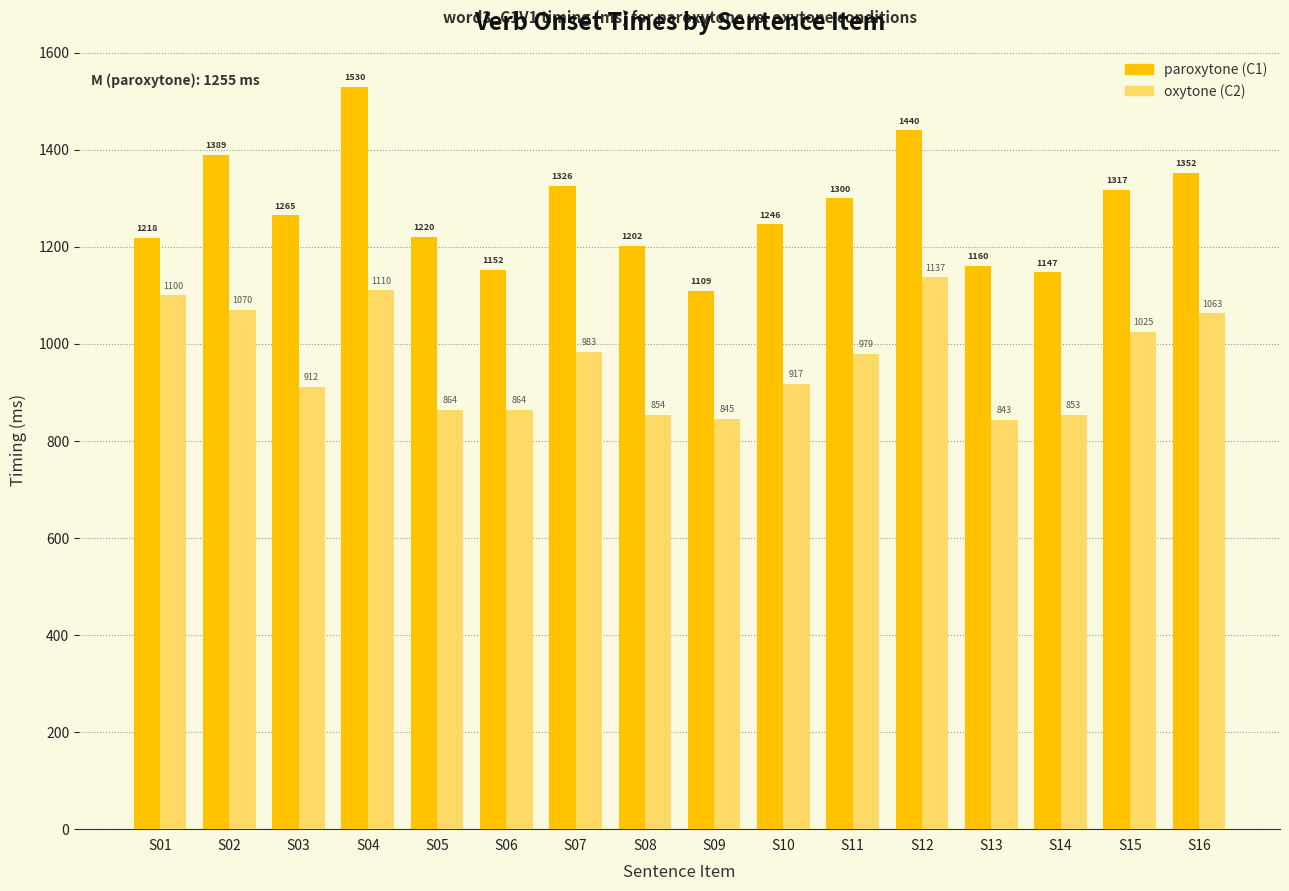

Rank the series at S15 from highest to lowest value.

paroxytone (C1), oxytone (C2)